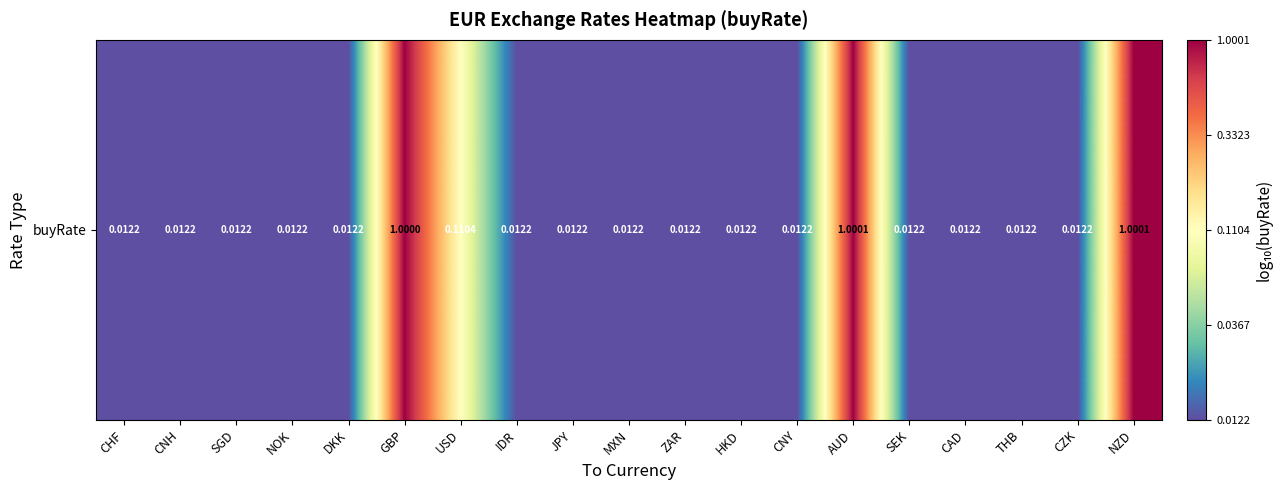

Rank the categories by value from lowest to highest.

CZK, CAD, THB, SEK, CNY, ZAR, MXN, HKD, JPY, IDR, DKK, NOK, SGD, CNH, CHF, USD, GBP, AUD, NZD